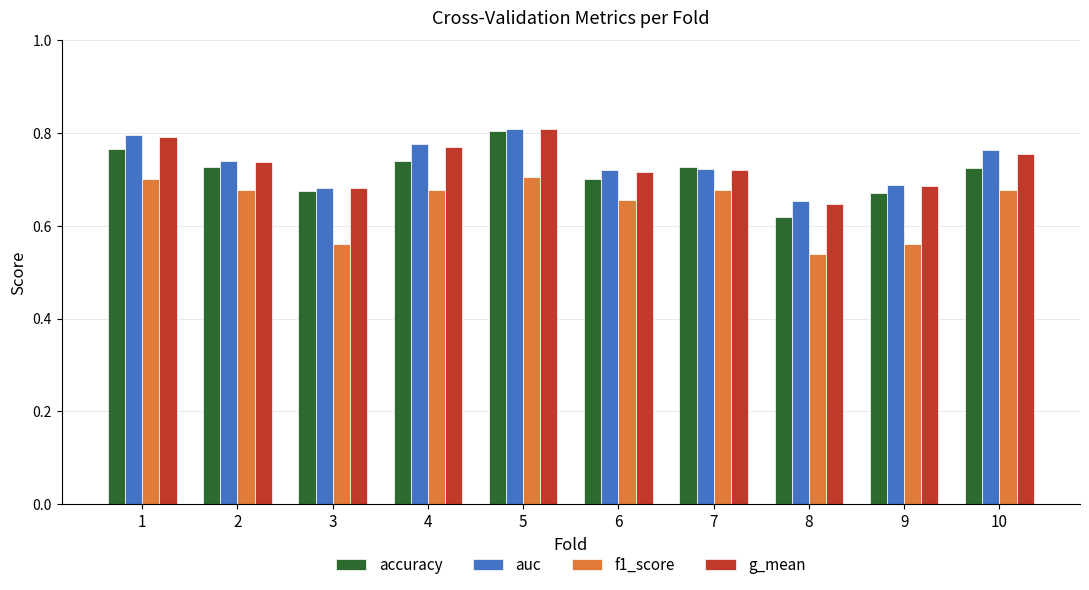

What is the difference between the highest and lowest values at 9?

0.1